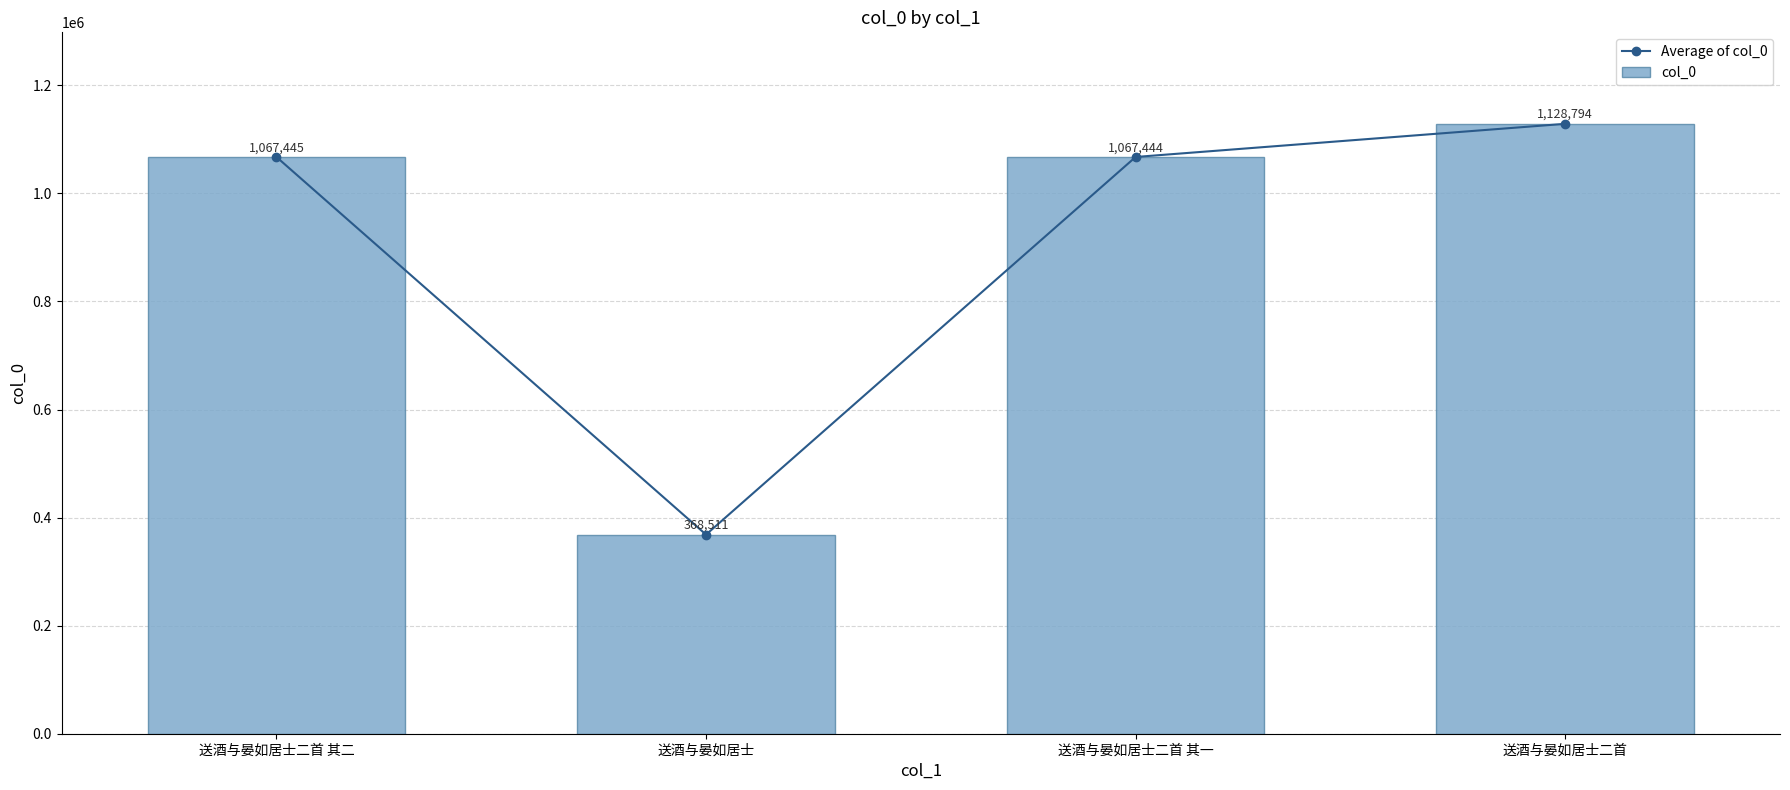

At which label does col_0 reach its minimum?

送酒与晏如居士